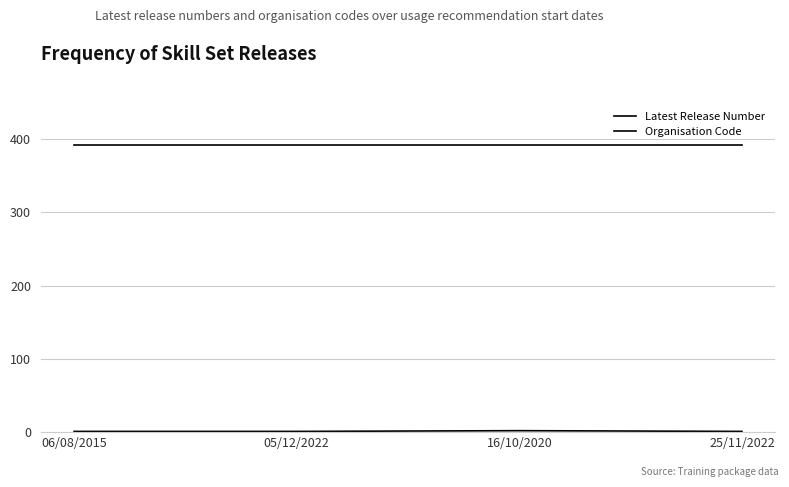

What is the lowest value of the Organisation Code series?

392